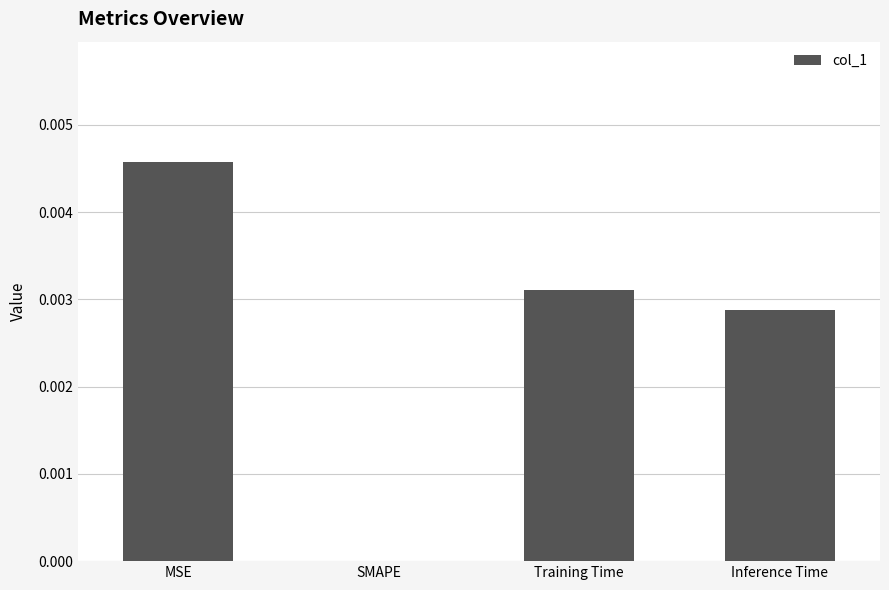

Between MSE and SMAPE, which is larger?

MSE